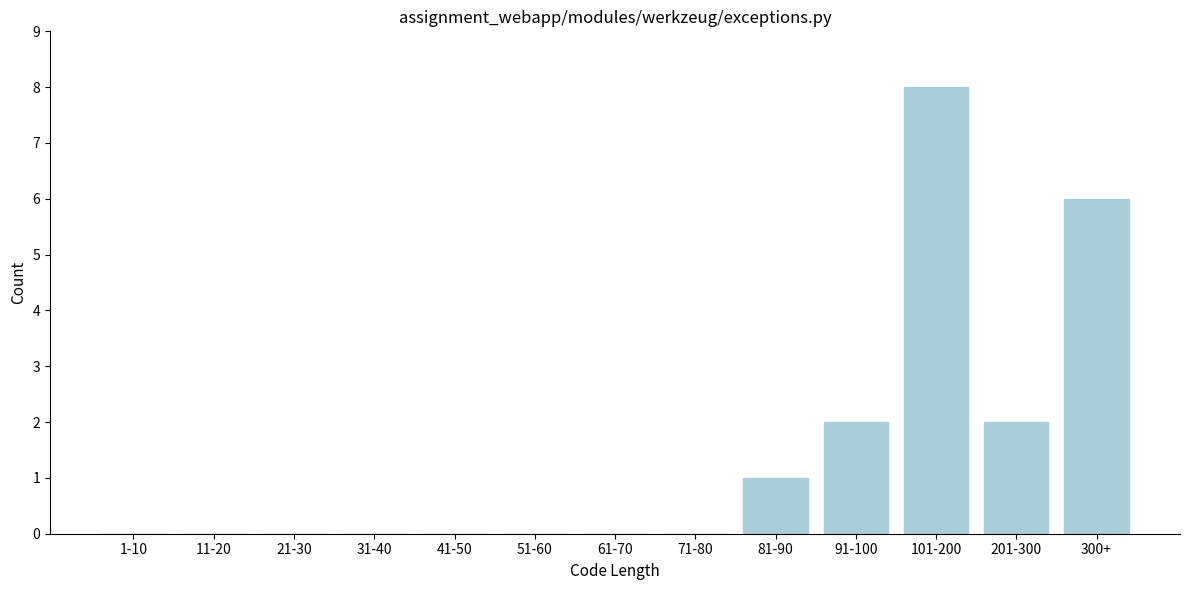

Reading left to right, list all the values displayed in this chart.

1-10=0	11-20=0	21-30=0	31-40=0	41-50=0	51-60=0	61-70=0	71-80=0	81-90=1	91-100=2	101-200=8	201-300=2	300+=6